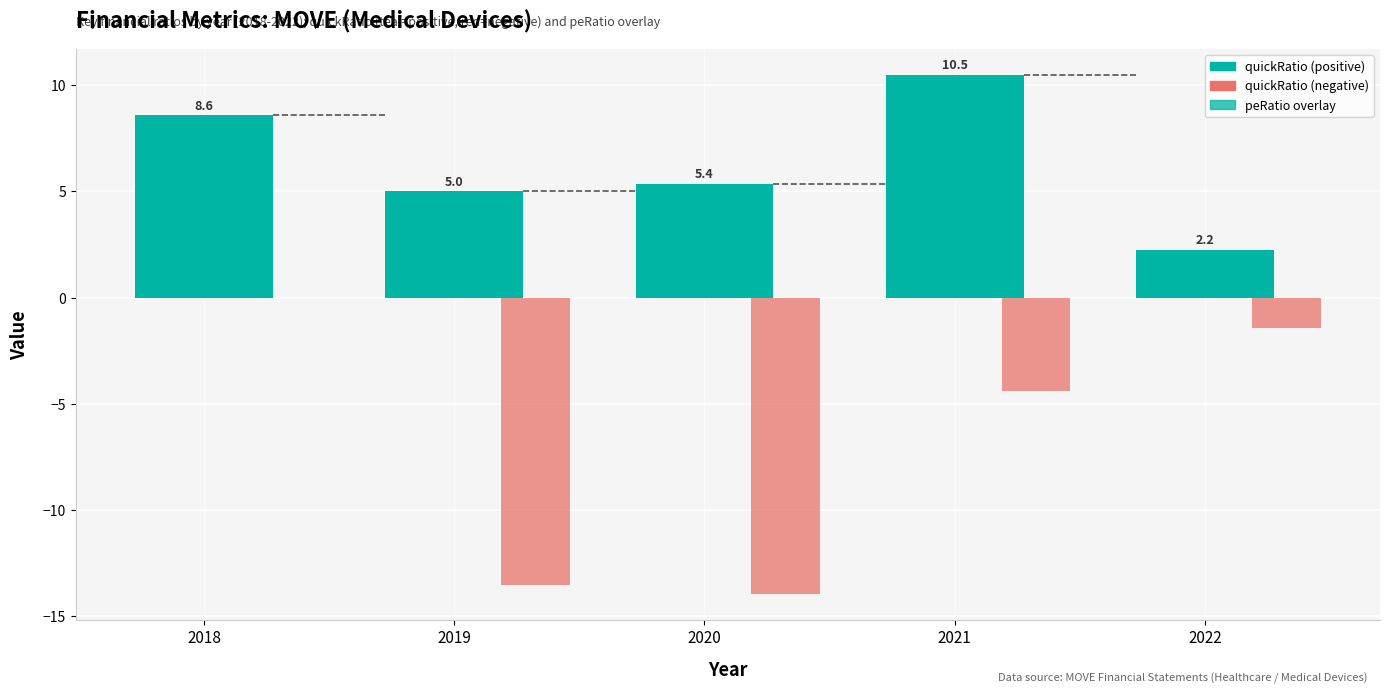

Does the chart contain stacked bars?

No